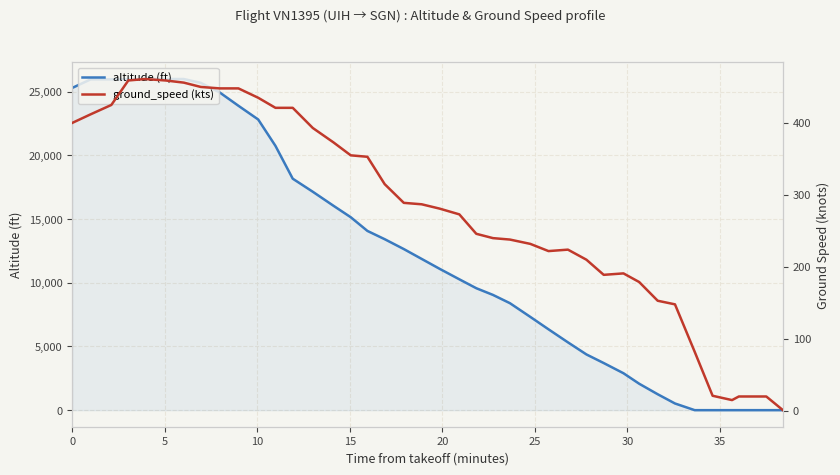

What is the maximum value for ground_speed?

461